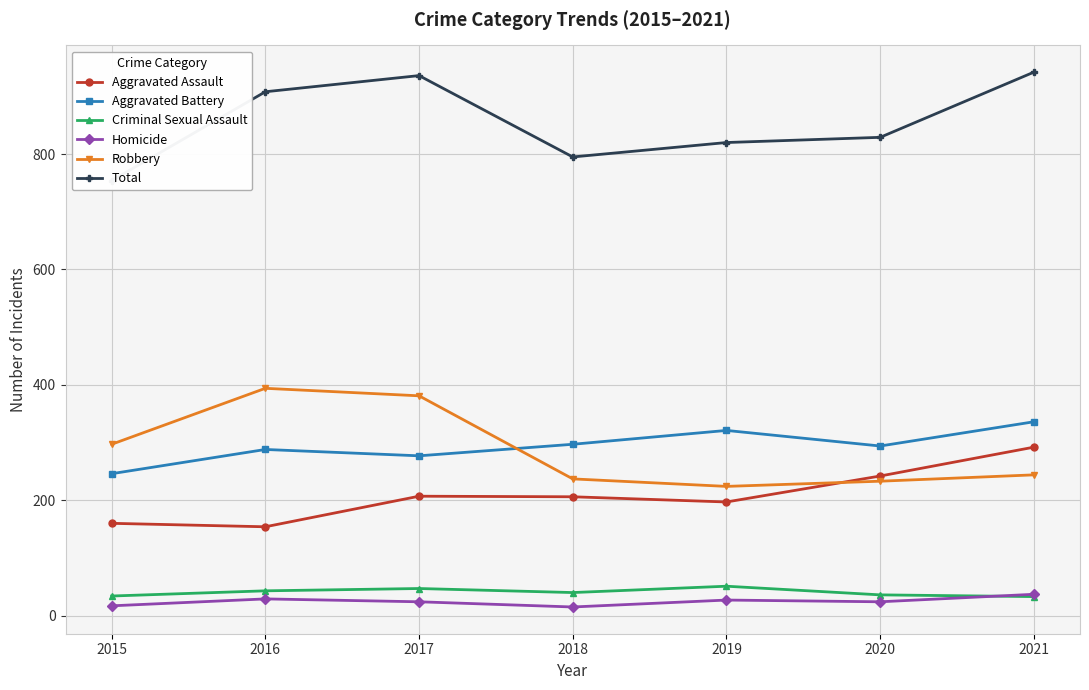

Reading right to left, transcribe all the data shown in this chart.

Aggravated Assault: 2021=292	2020=242	2019=197	2018=206	2017=207	2016=154	2015=160
Aggravated Battery: 2021=336	2020=294	2019=321	2018=297	2017=277	2016=288	2015=246
Criminal Sexual Assault: 2021=33	2020=36	2019=51	2018=40	2017=47	2016=43	2015=34
Homicide: 2021=37	2020=24	2019=27	2018=15	2017=24	2016=29	2015=17
Robbery: 2021=244	2020=233	2019=224	2018=237	2017=381	2016=394	2015=297
Total: 2021=942	2020=829	2019=820	2018=795	2017=936	2016=908	2015=754